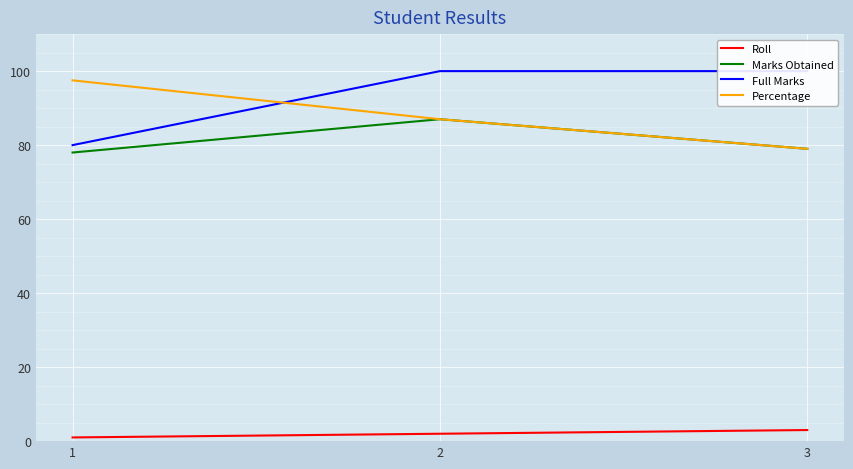

What are all the series names shown in the legend?

Roll, Marks Obtained, Full Marks, Percentage